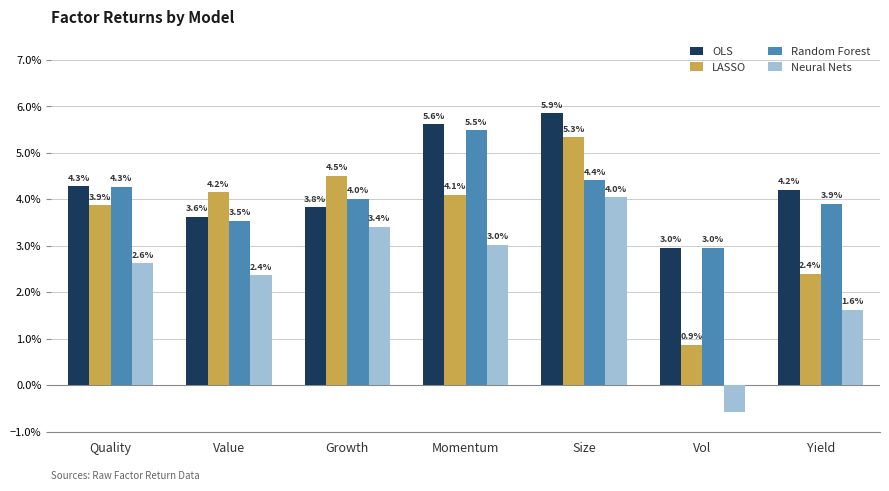

Which series has the largest range (max minus min)?

Neural Nets